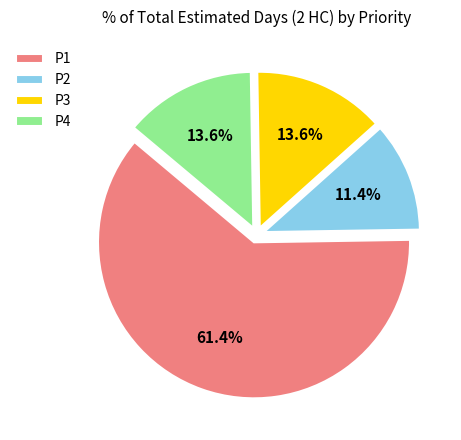

To the nearest percent, what is the average slice percentage?

25%